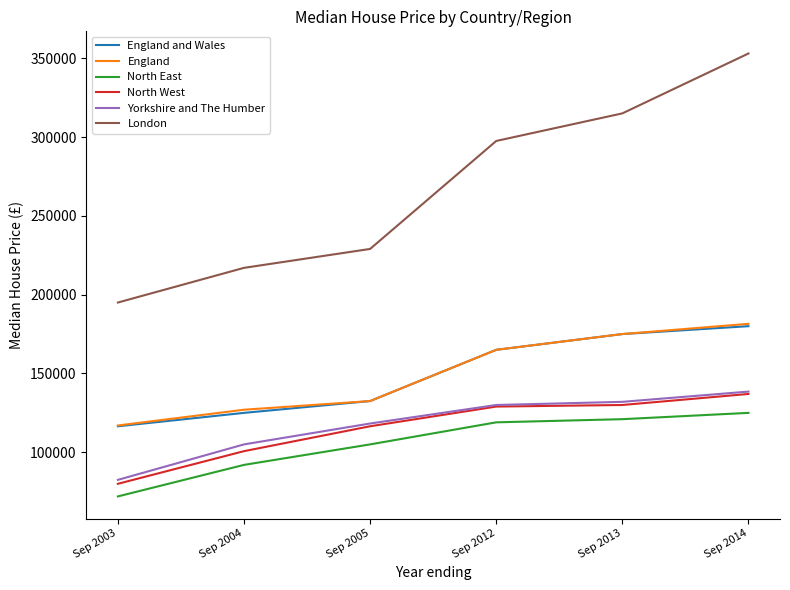

Which series changed the most between Sep 2003 and Sep 2014?

London